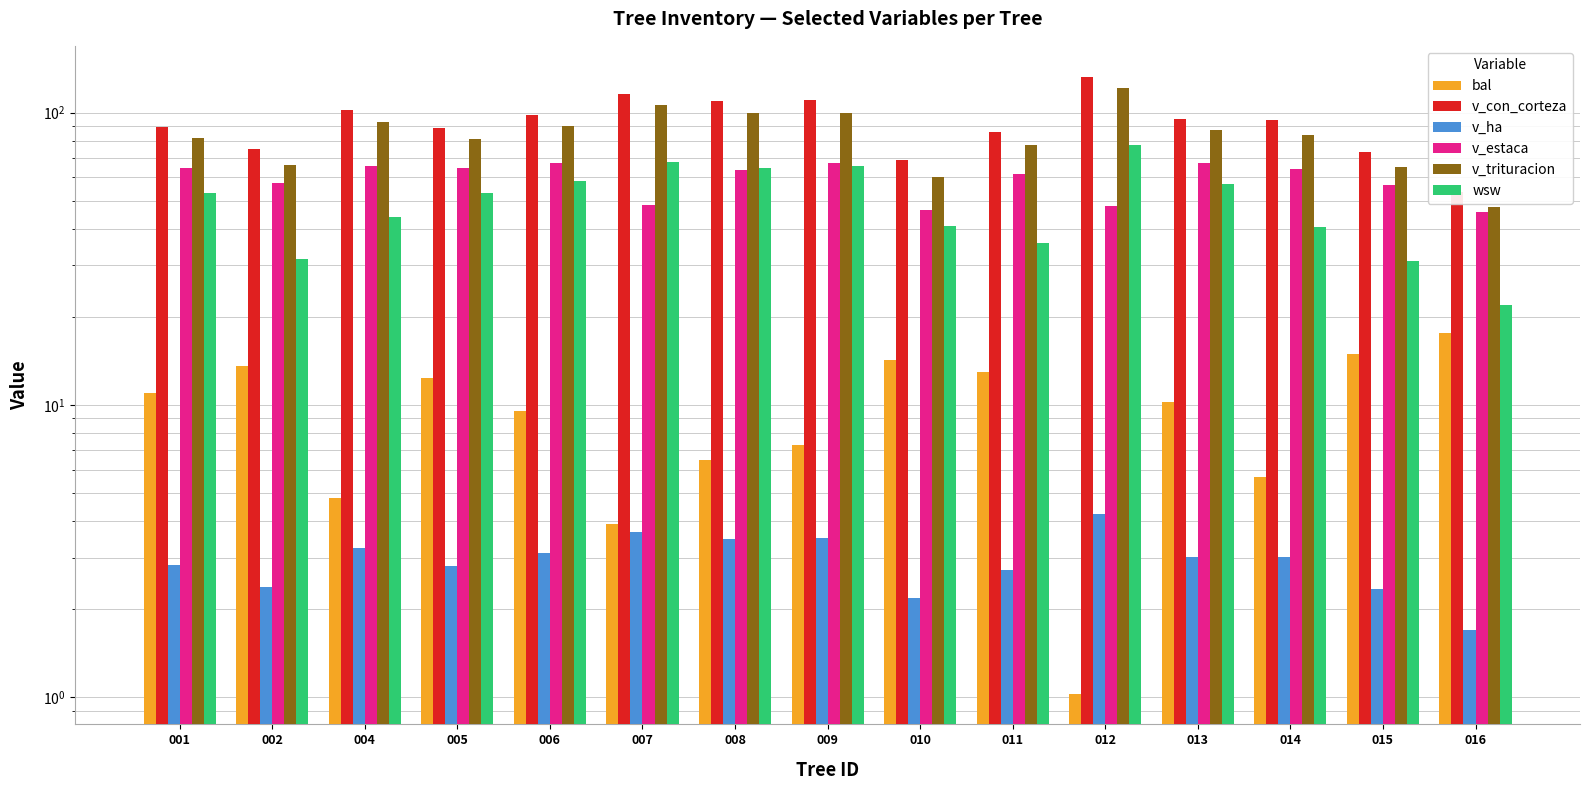

Which series has the largest range (max minus min)?

v_con_corteza